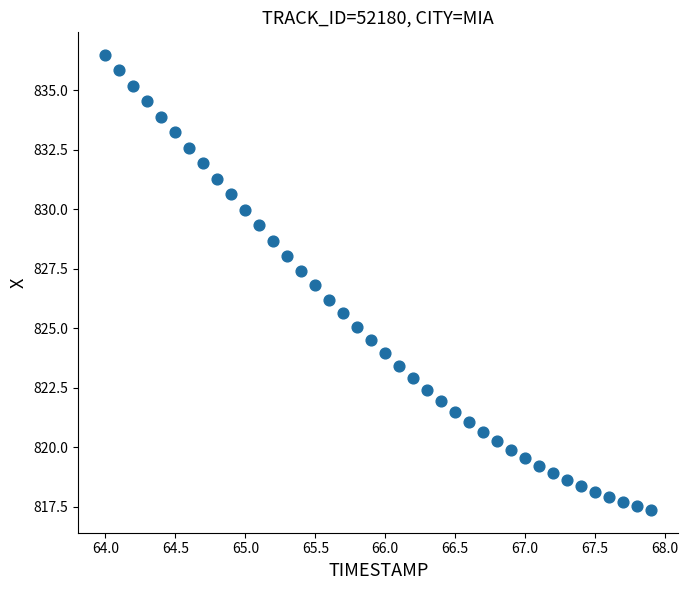

What is the range of Y values (max minus min)?

19.1